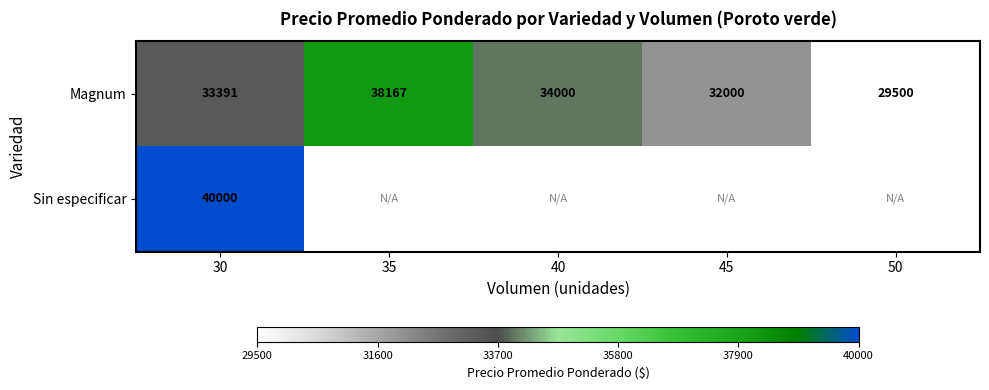

Rank the categories by Magnum value from lowest to highest.

50, 45, 30, 40, 35